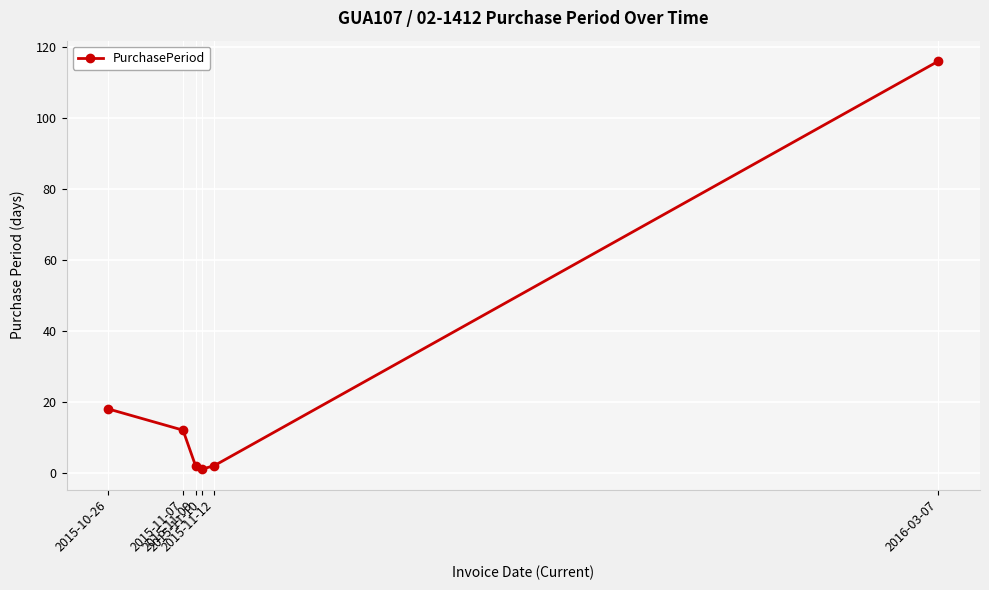

The chart shows a value of 18 at 2015-10-26. True or false?

True